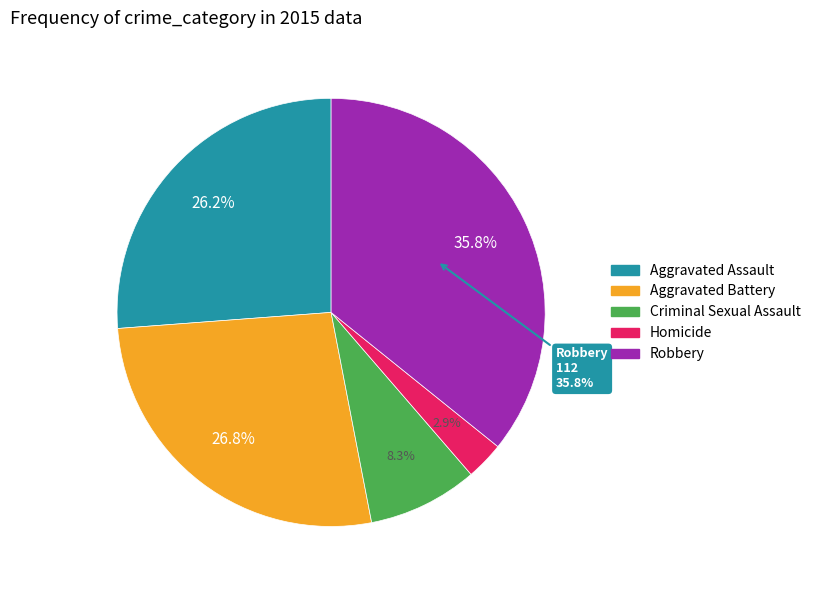

Which slice is the smallest?

Homicide